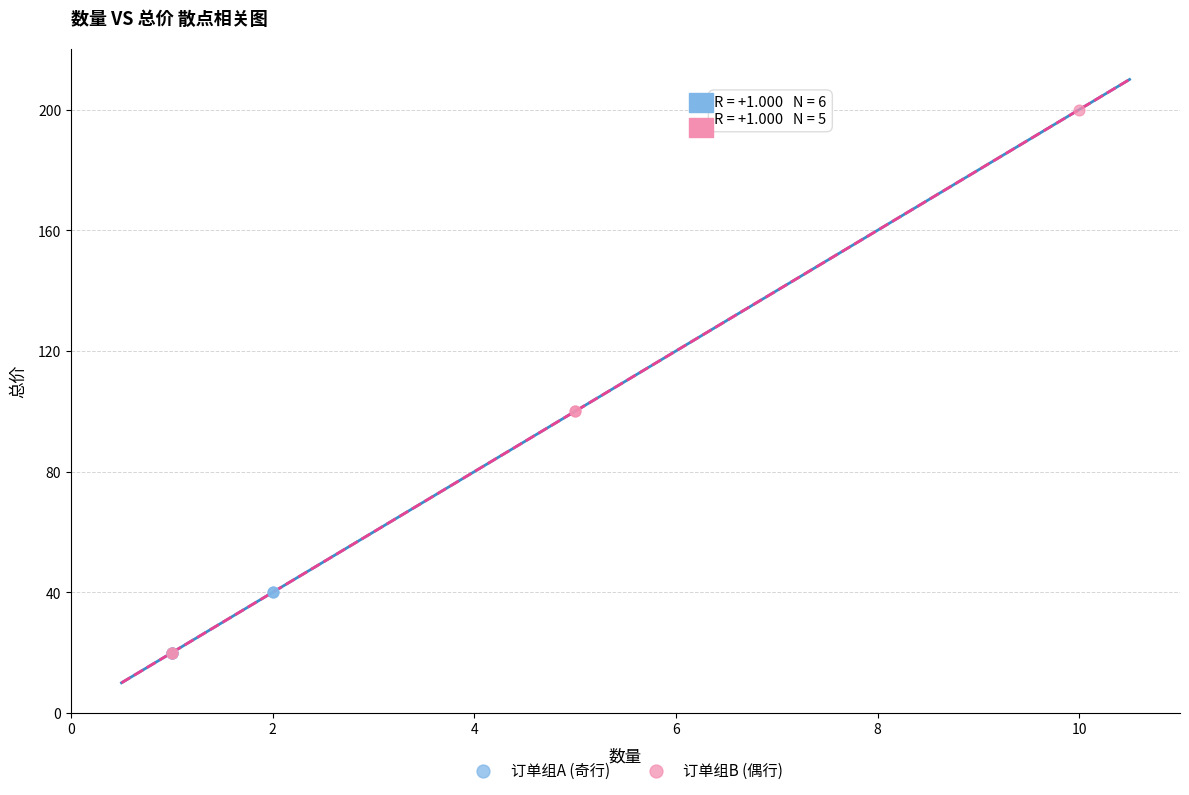

Which series has the widest spread of Y values?

订单组B (偶行)